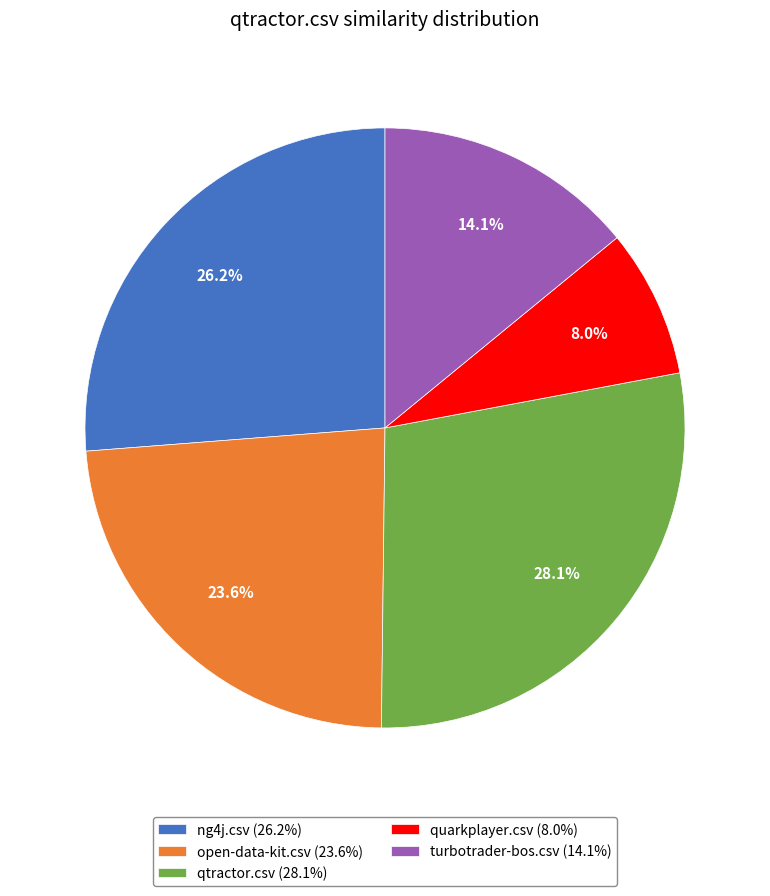

What is the largest slice in the pie chart?

qtractor.csv